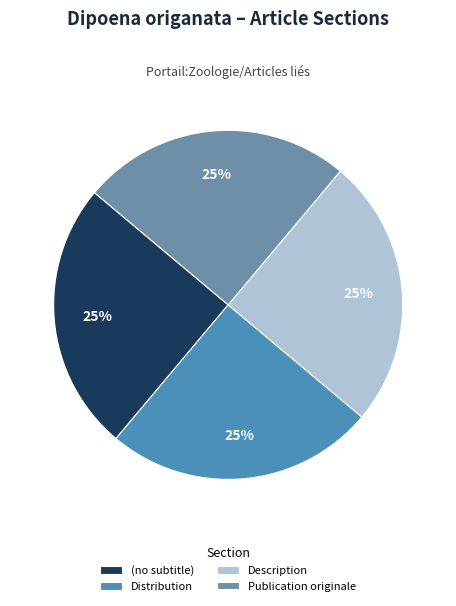

Does any single category account for the majority?

No